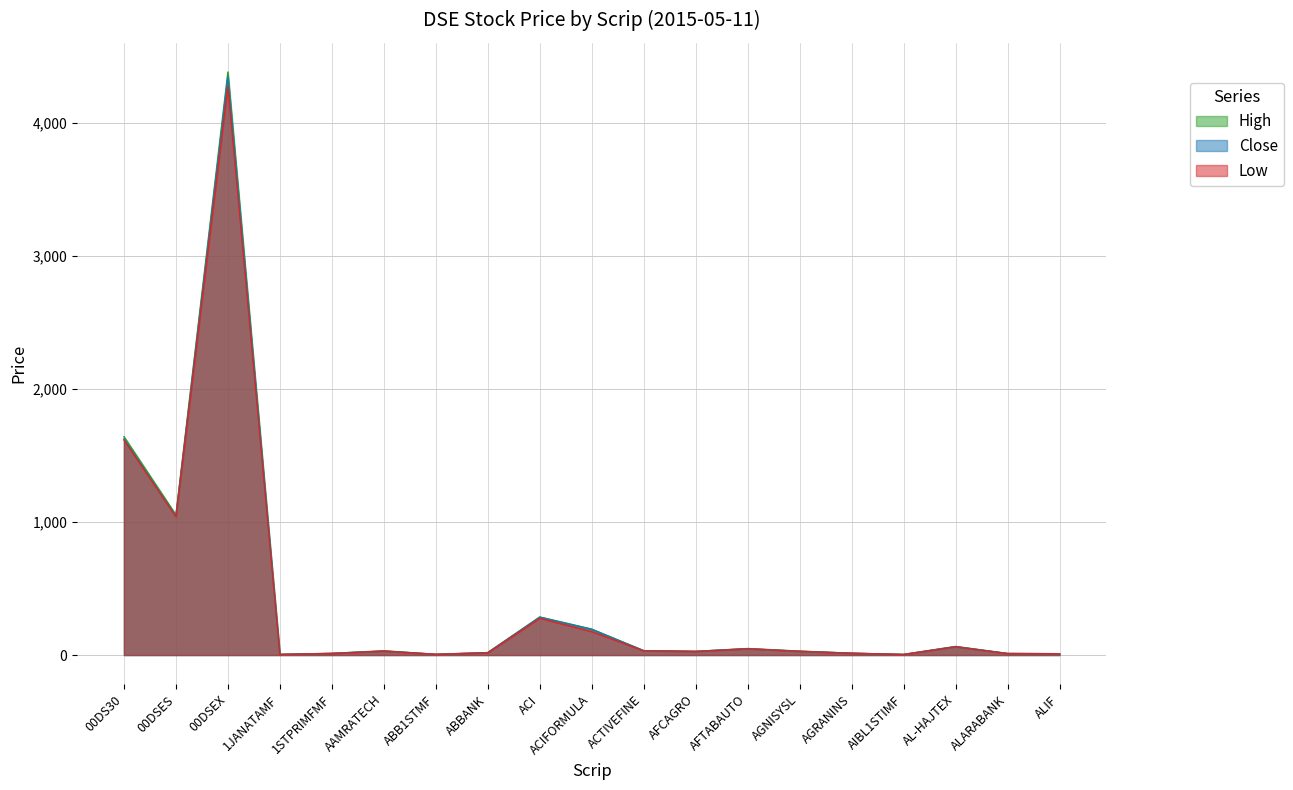

Reading left to right, what are all the values shown in this chart?

Close: 1624.7	1043.0	4349.2	4.8	12.5	29.7	5.4	18.1	284.4	192.4	32.7	27.5	47.6	27.8	13.5	4.4	63.0	11.6	9.7
High: 1642.2	1053.8	4384.0	4.8	12.5	32.0	5.5	18.4	286.1	195.2	32.9	27.6	48.9	29.4	13.5	4.5	64.6	11.6	10.0
Low: 1617.2	1040.1	4277.1	4.5	11.5	29.3	5.1	16.6	276.2	176.2	31.6	26.7	46.8	27.7	13.4	4.1	61.8	10.7	9.5